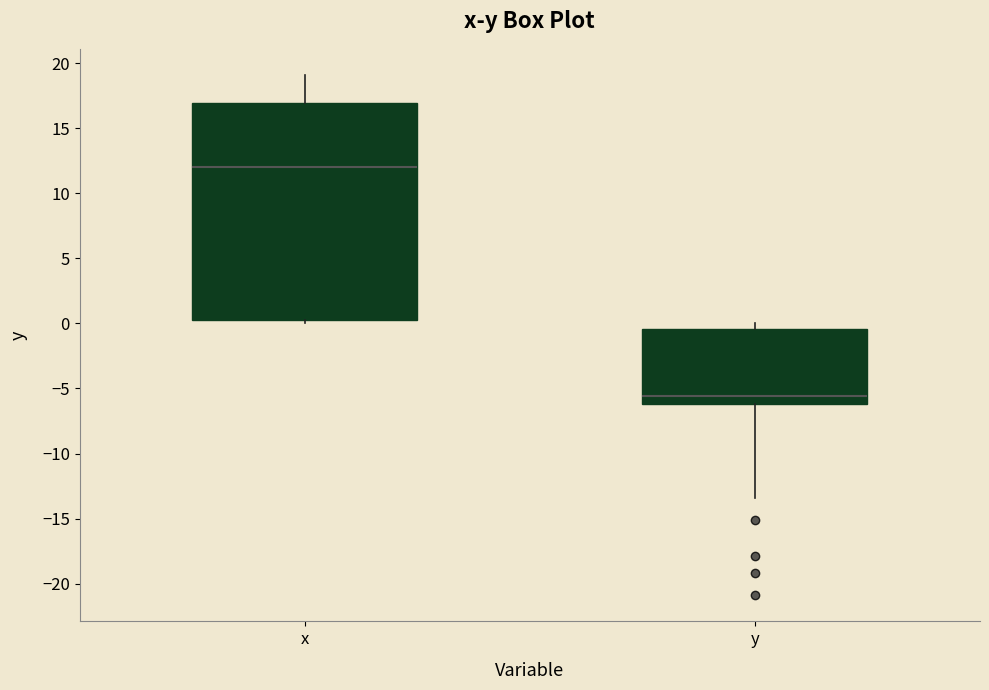

Reading left to right, read every box against the y-axis: the position of its median line, the range the box covers, and the ends of its whiskers. The values are not printed on the chart, so give them approximately, as read against the axis.

x: median 12.0, box 0.0 to 17.0, whiskers 0.0 (just below the box's lower edge) to 19.0
y: median -5.5, box -6.0 to -0.5, whiskers -13.5 to 0.0